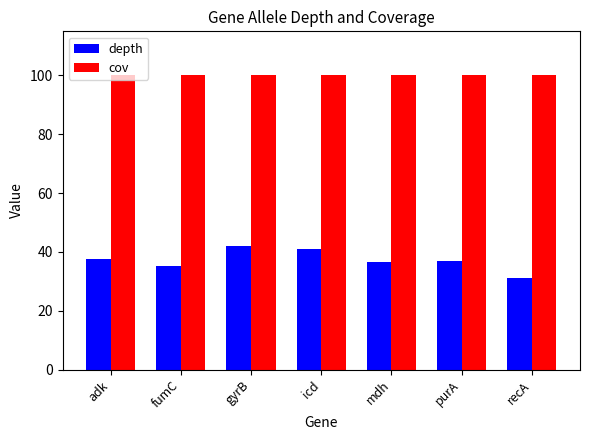

Rank the series at recA from lowest to highest value.

depth, cov